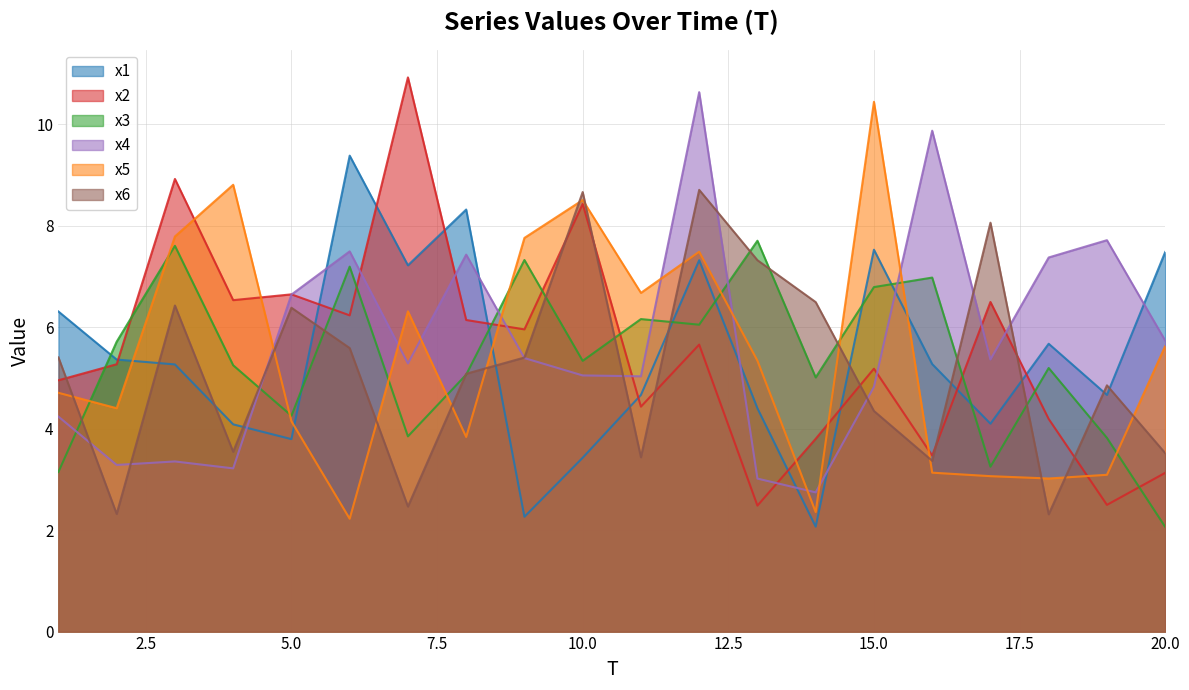

Which category has the highest value in the x6 series?

12